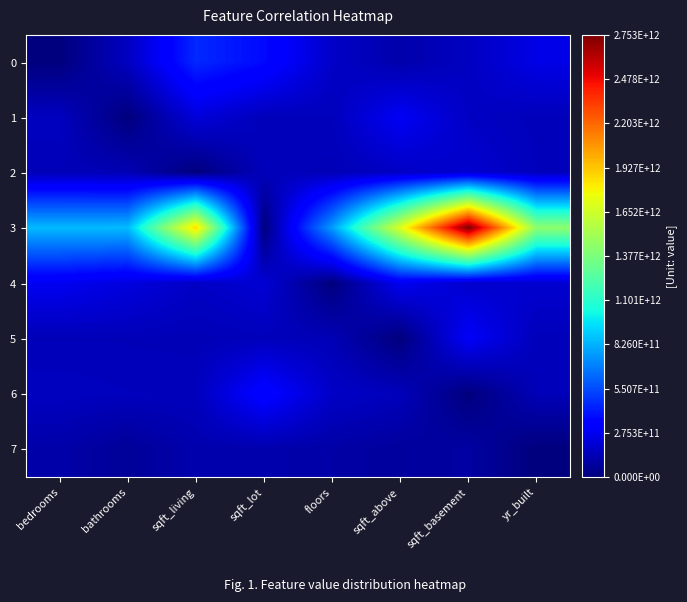

Which series changed the most between sqft_lot and sqft_basement?

3